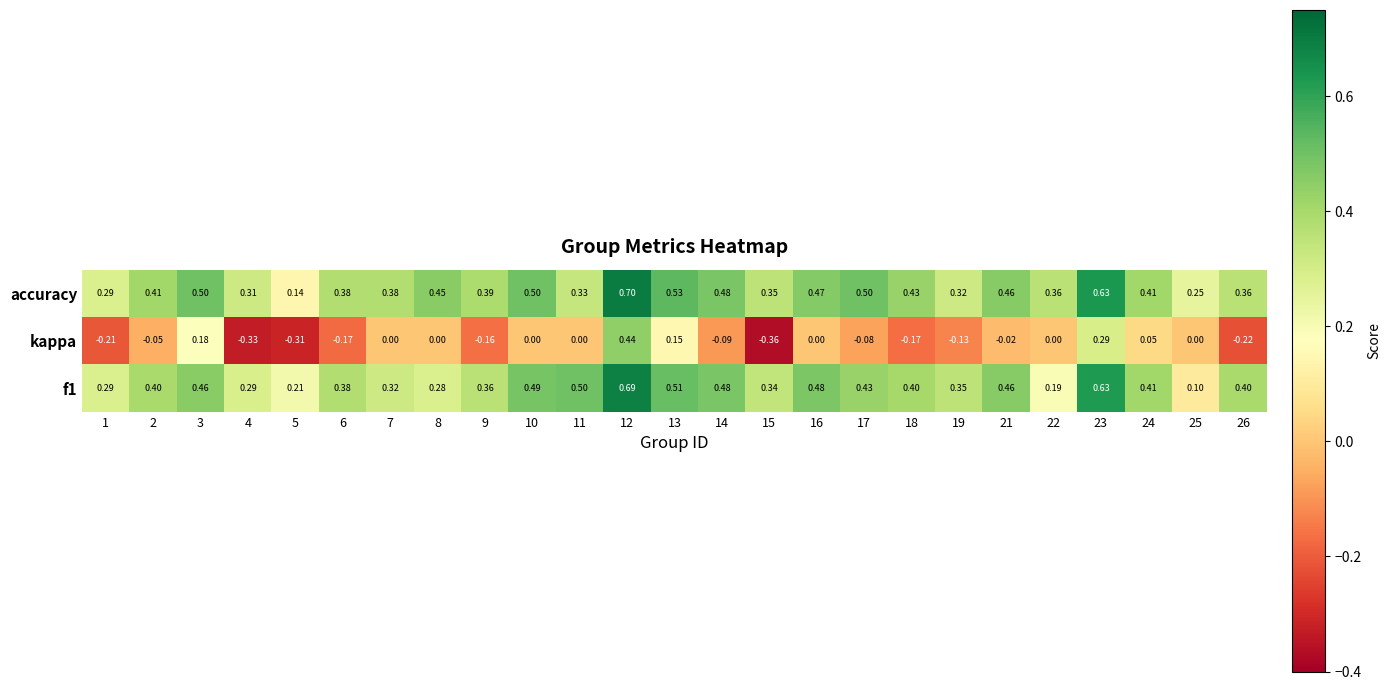

Which series has the widest spread of values?

kappa